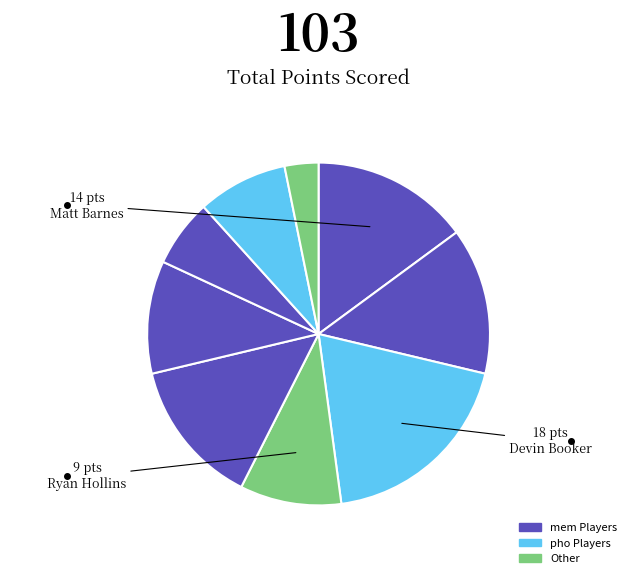

Which category has the biggest portion of the pie?

Devin Booker